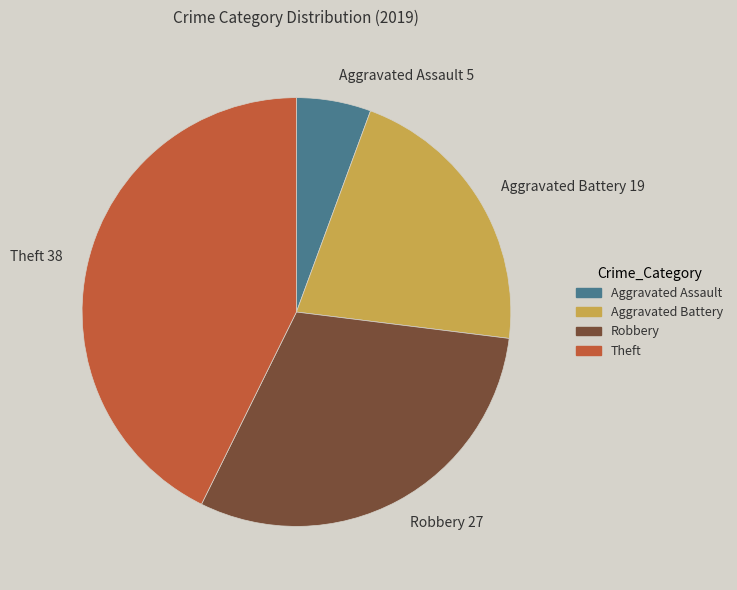

Which slice is the smallest?

Aggravated Assault